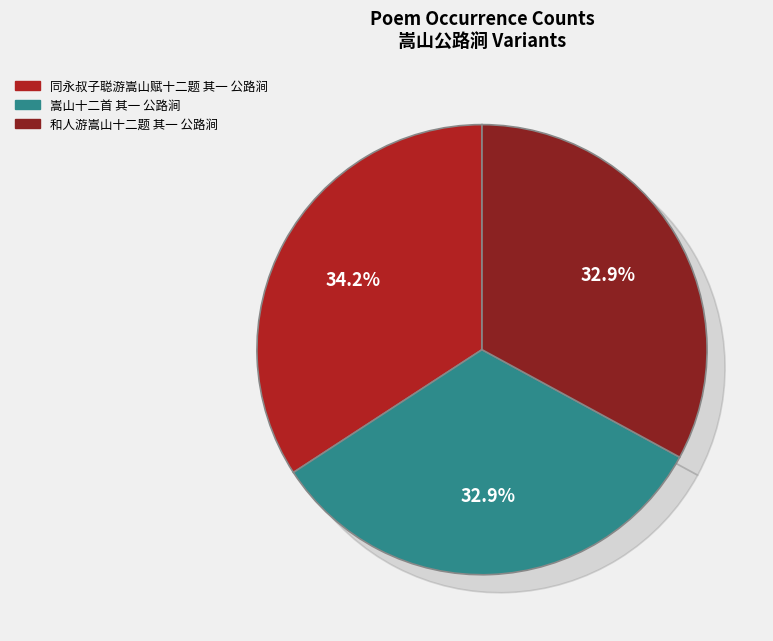

What is the change in value from 同永叔子聪游嵩山赋十二题 其一 公路涧 to 嵩山十二首 其一 公路涧?

-37696